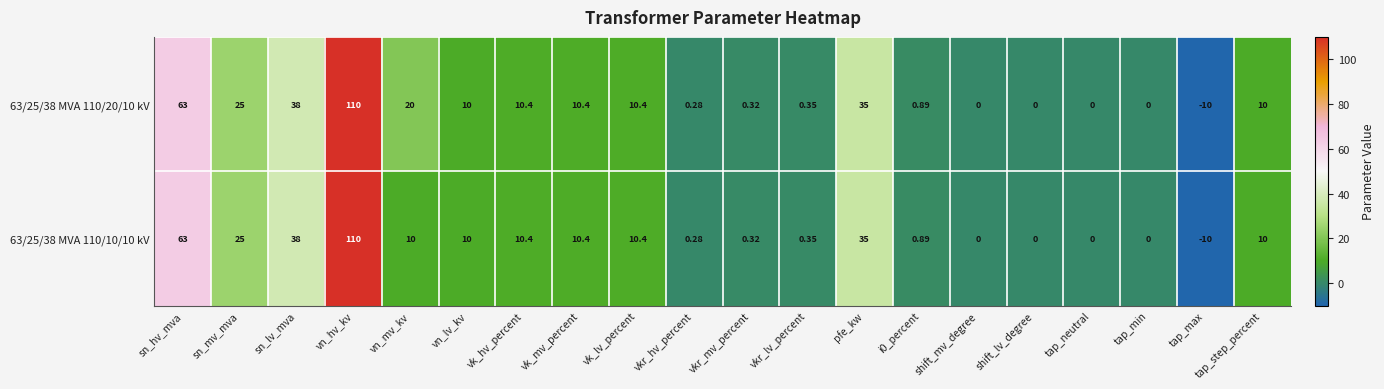

Where does the 63/25/38 MVA 110/10/10 kV series first go above 10?

sn_hv_mva